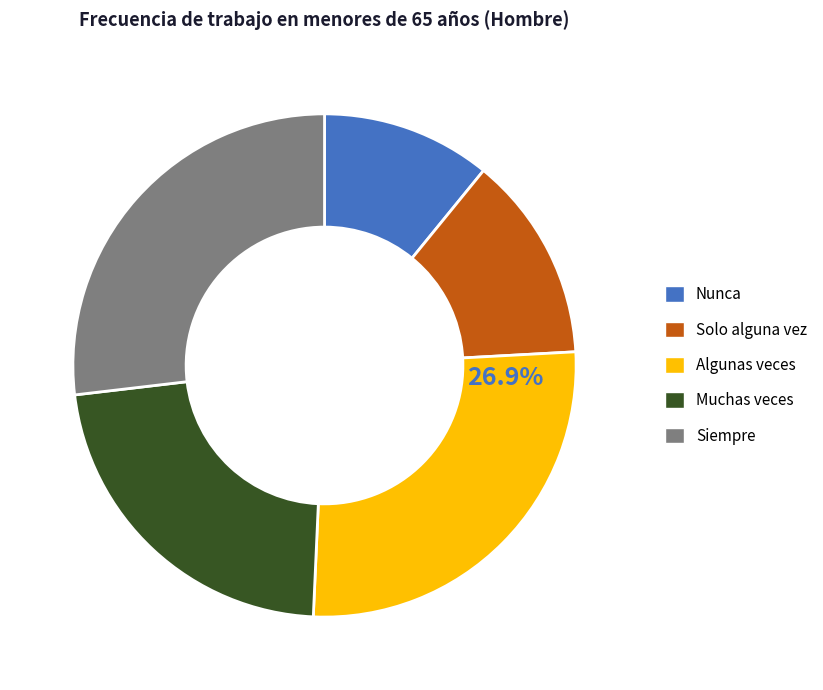

To the nearest percent, what portion does Muchas veces represent?

22%